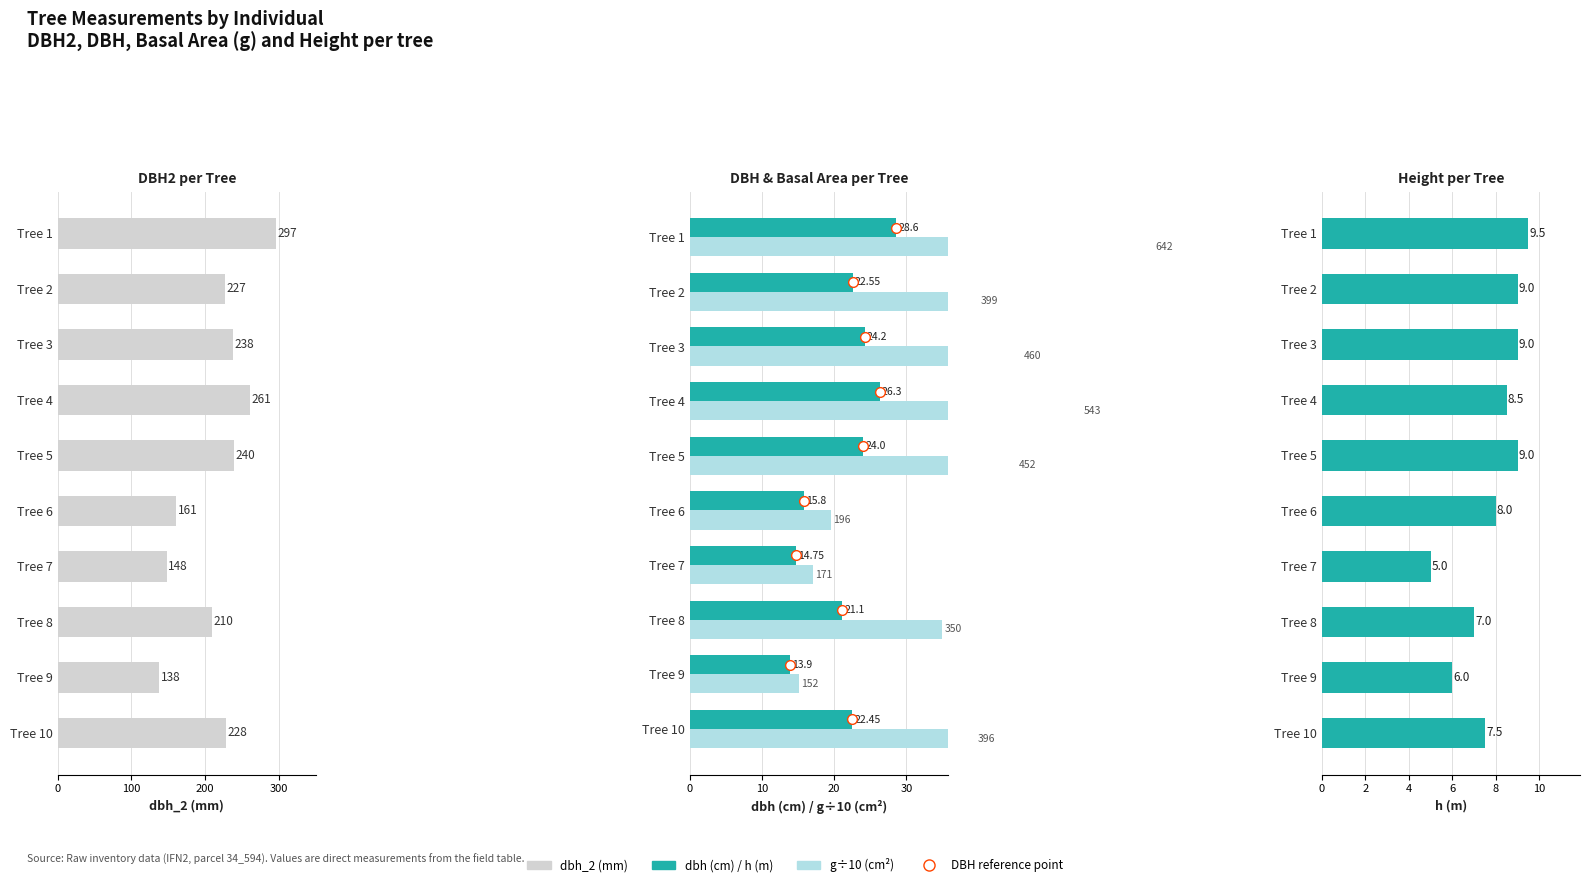

Is it true that dbh_2 (mm) equals 138.0 at Tree 9?

True